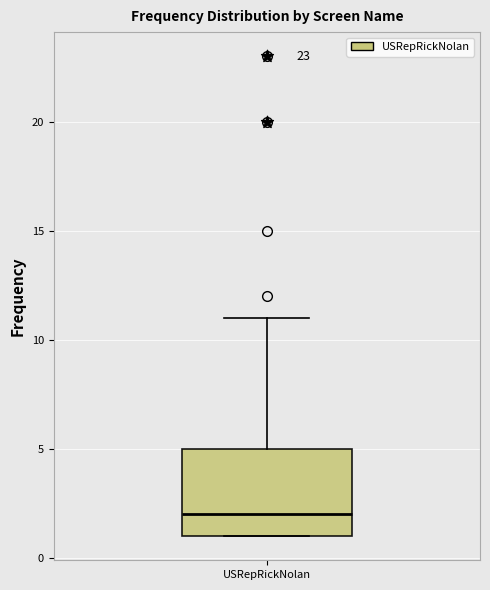

Transcribe this box plot: give where the median line is, the range the box spans, and where the two whiskers end, as read against the y-axis. The values are not printed on the chart, so give them approximately, as read against the axis.

median 2, box 1 to 5, whiskers 1 to 11